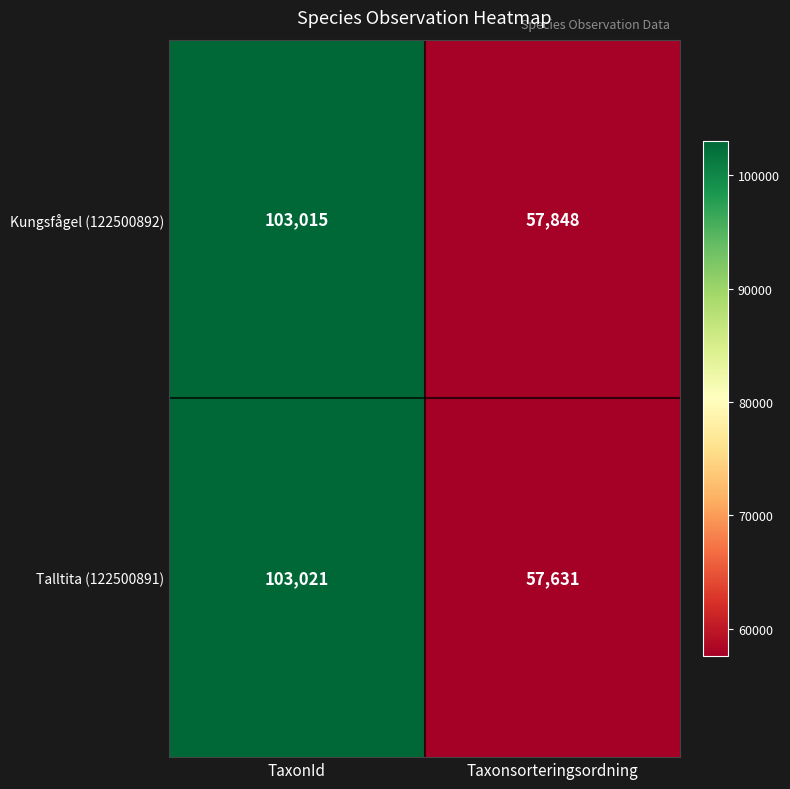

Reading left to right, list all the values displayed in this chart.

Kungsfågel (122500892): 103015	57848
Talltita (122500891): 103021	57631